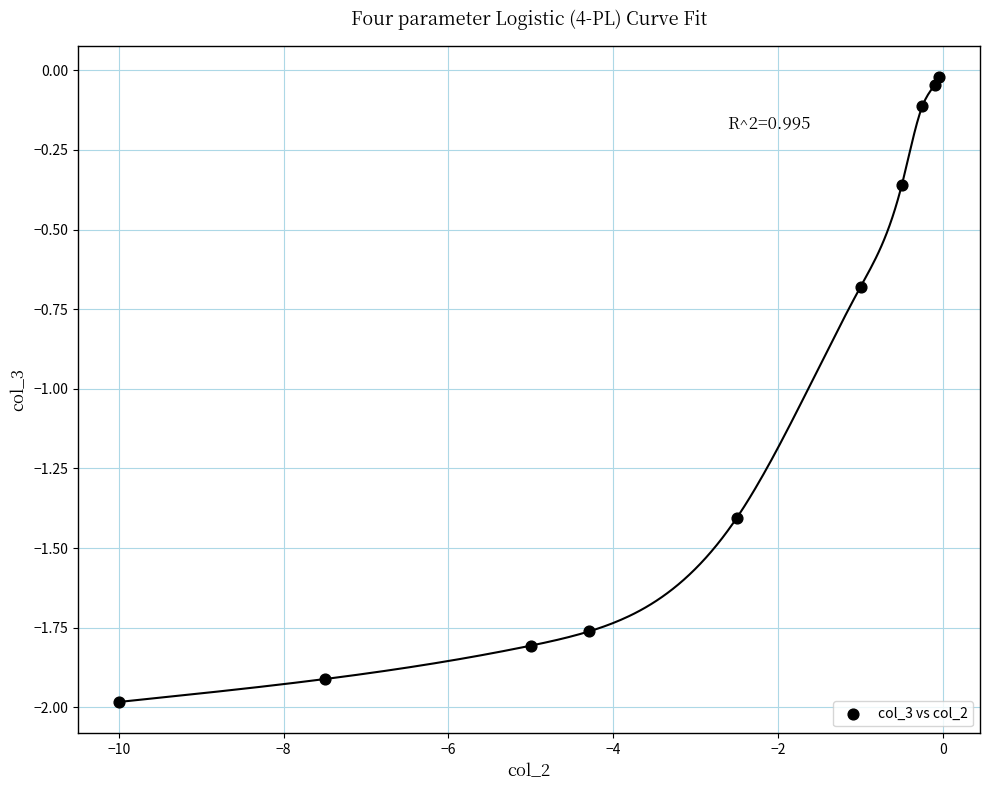

What is the range of X values (max minus min)?

9.9